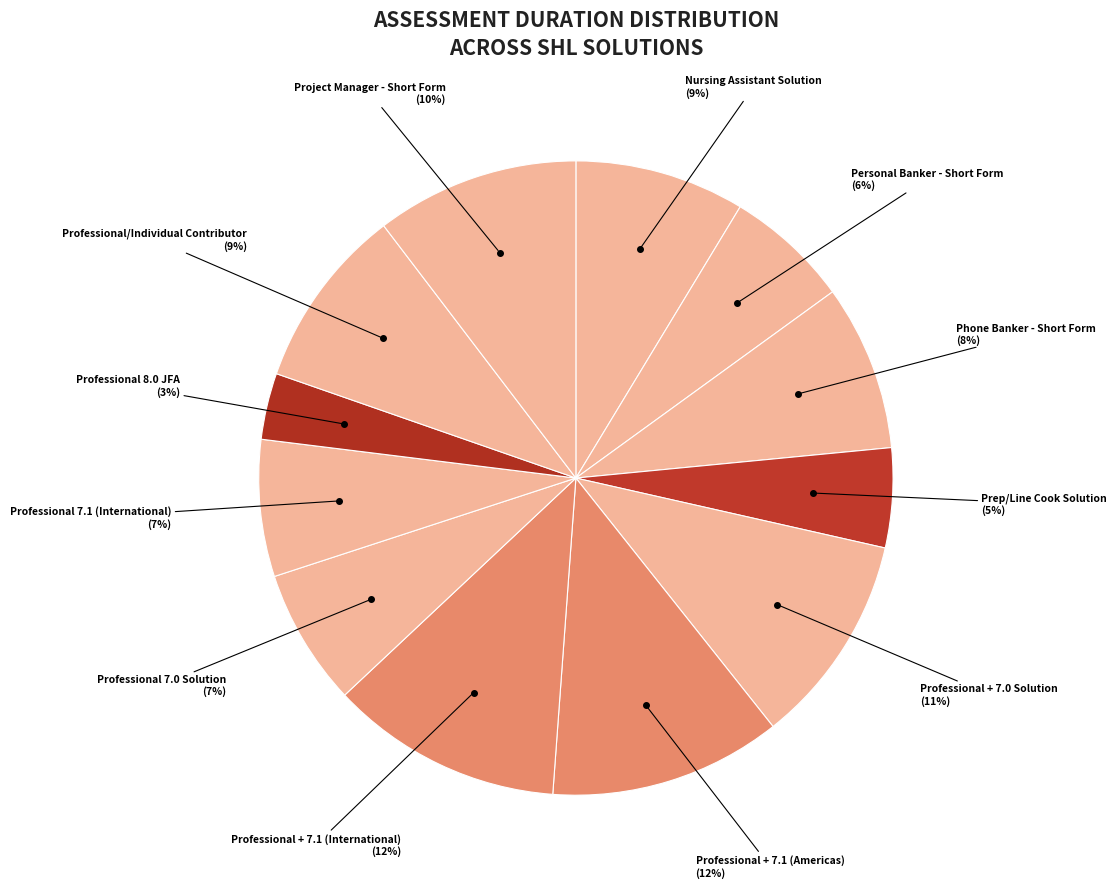

Count the number of slices in the pie.

12